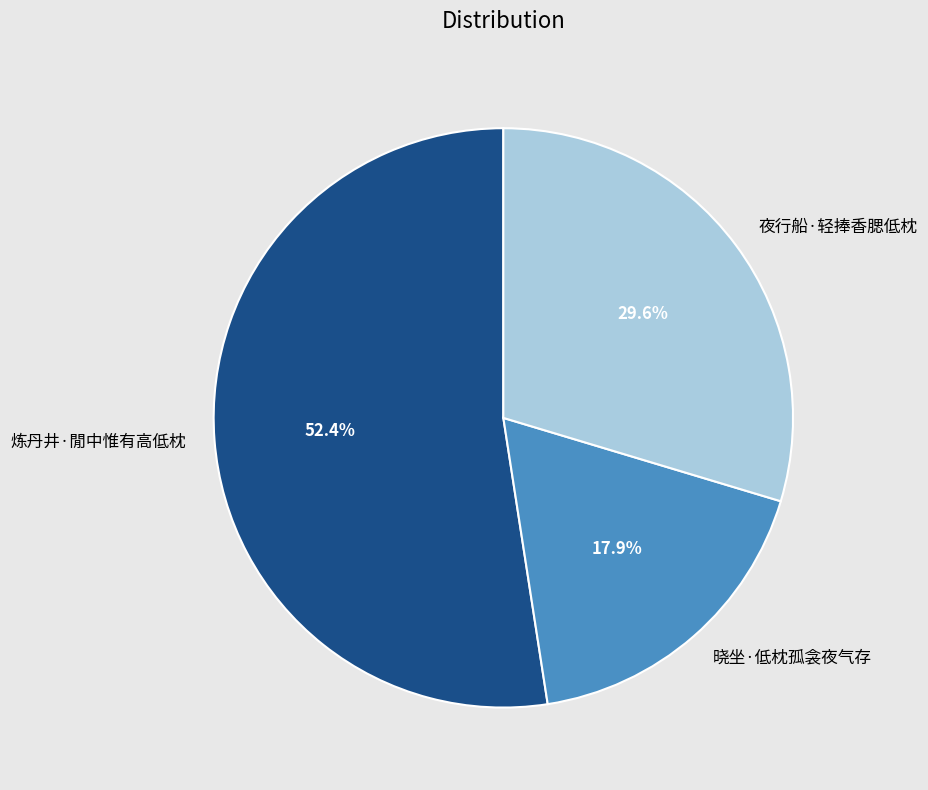

What is the smallest slice in the pie chart?

晓坐·低枕孤衾夜气存